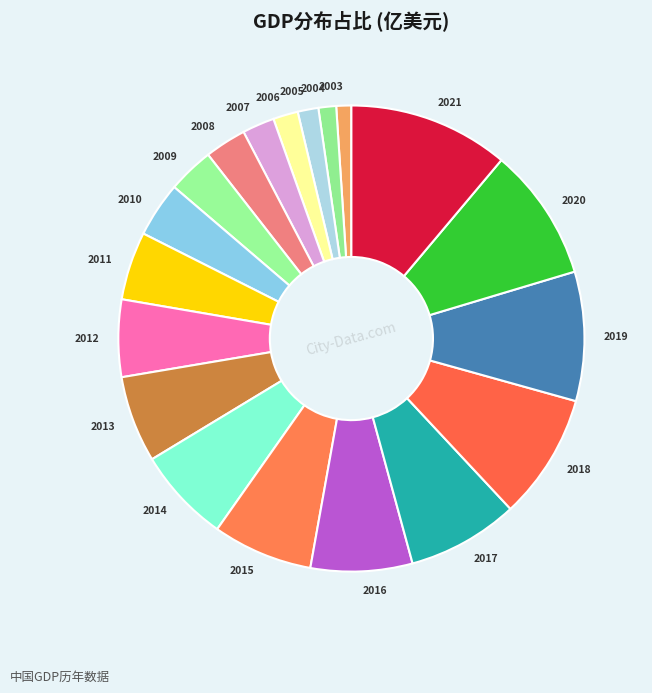

Count the number of slices in the pie.

19